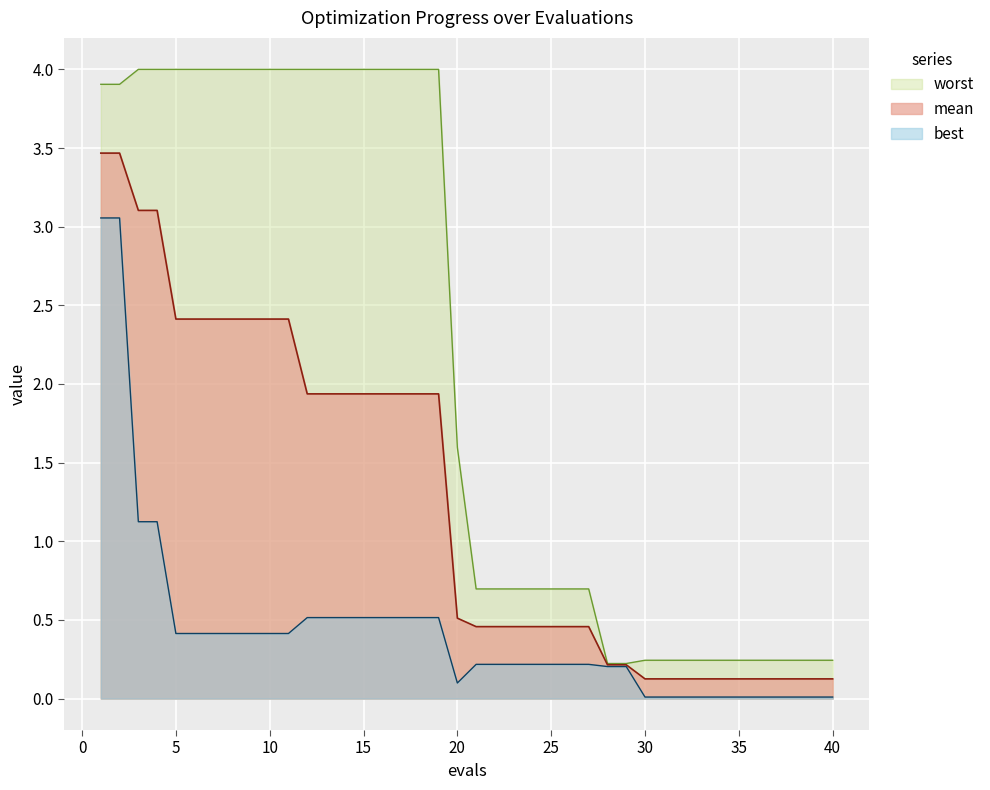

Which series has the widest spread of values?

worst